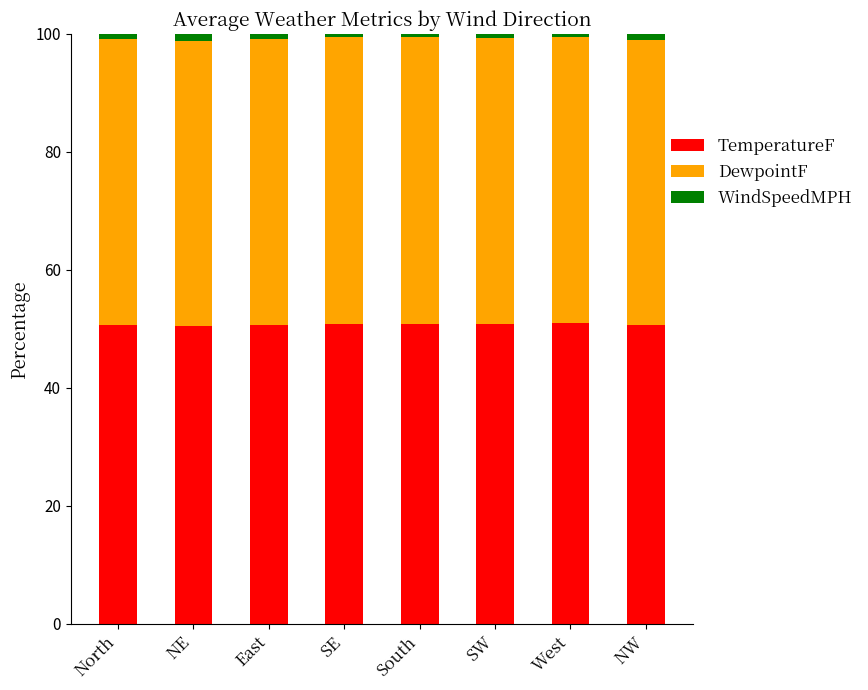

What is the highest value of the TemperatureF series?

51.0